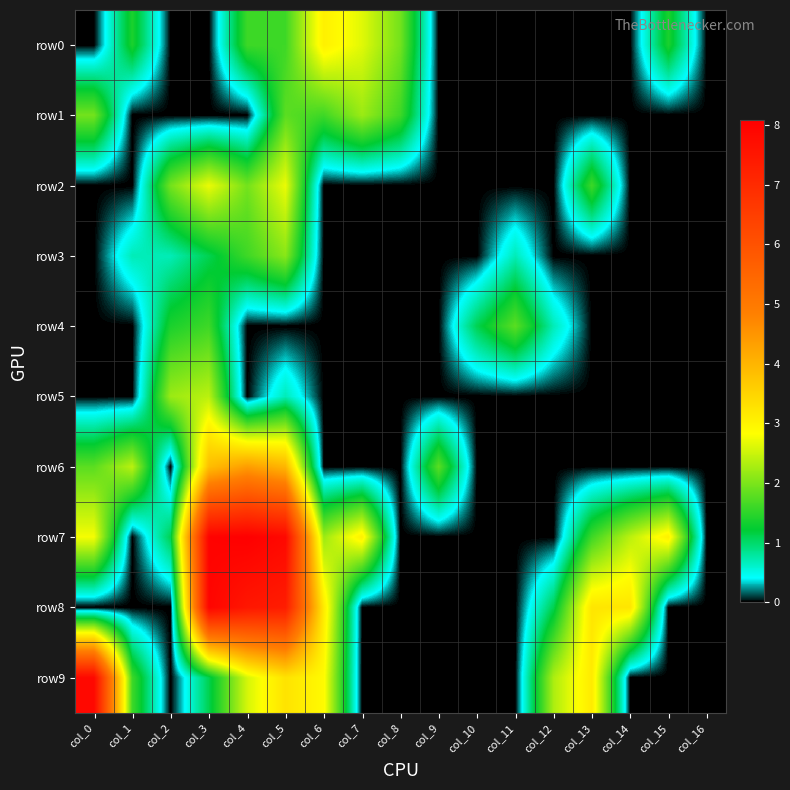

What is the difference between the highest and lowest values at col_13?

3.2